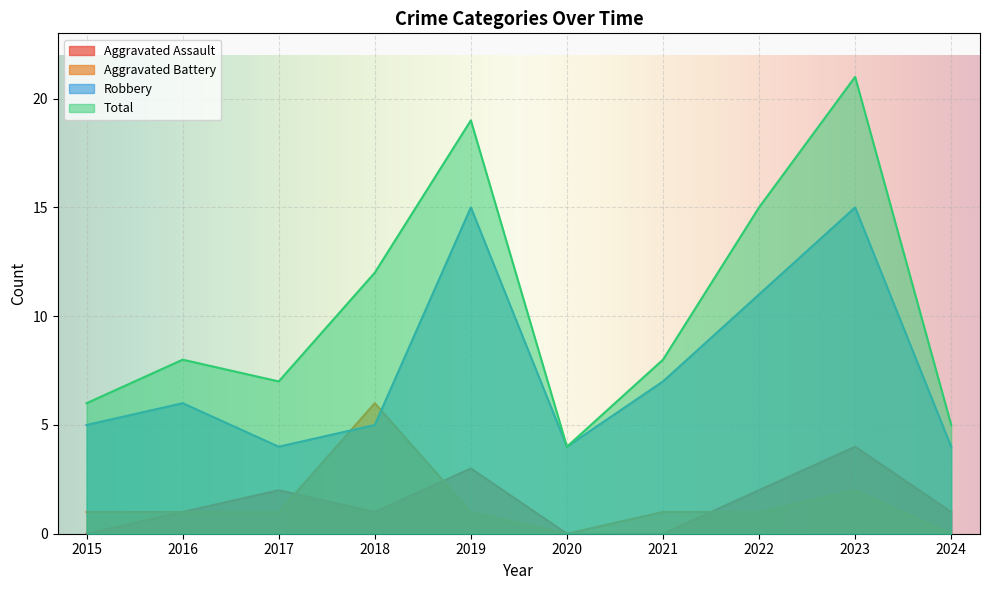

At which label does Aggravated Battery first exceed 1?

2018